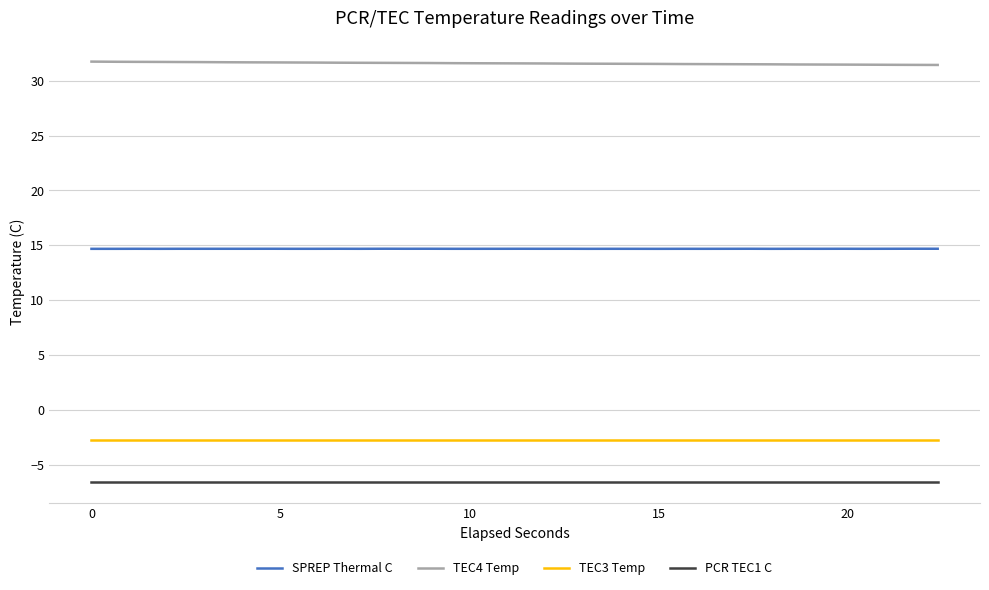

Rank the series by their maximum value, from lowest to highest.

PCR TEC1 C, TEC3 Temp, SPREP Thermal C, TEC4 Temp